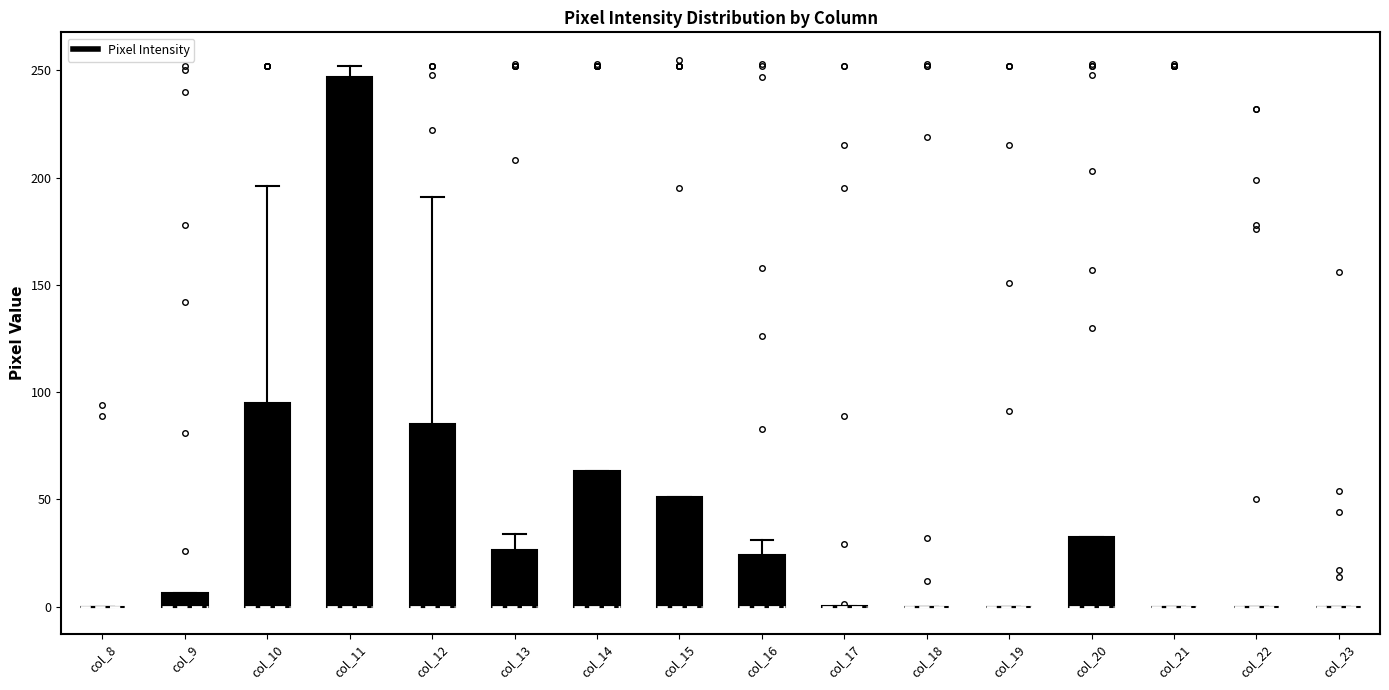

Which box is the tallest, from its lower edge to its upper edge?

col_11